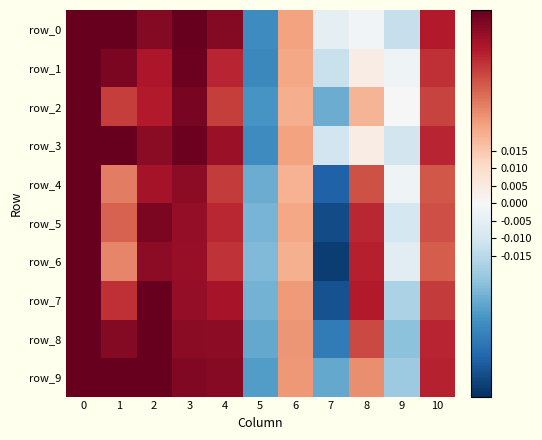

What is the total value across all series at 10?

0.4